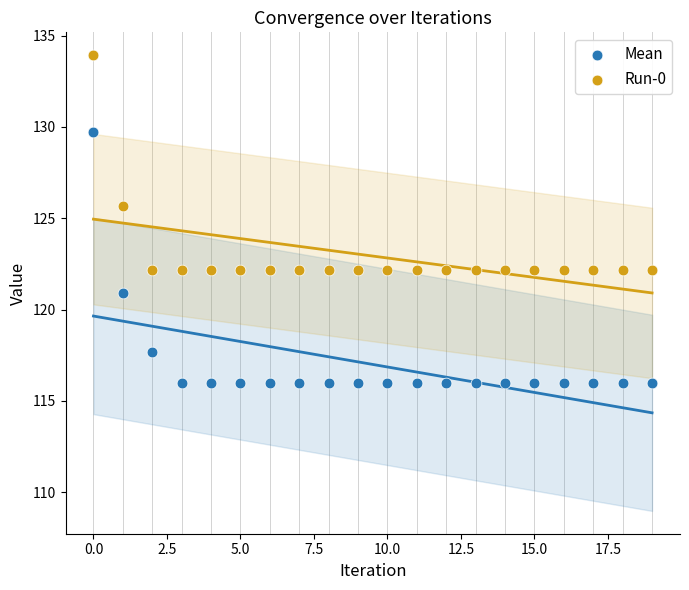

Across all data points, what is the range of Y values (max minus min)?

18.0